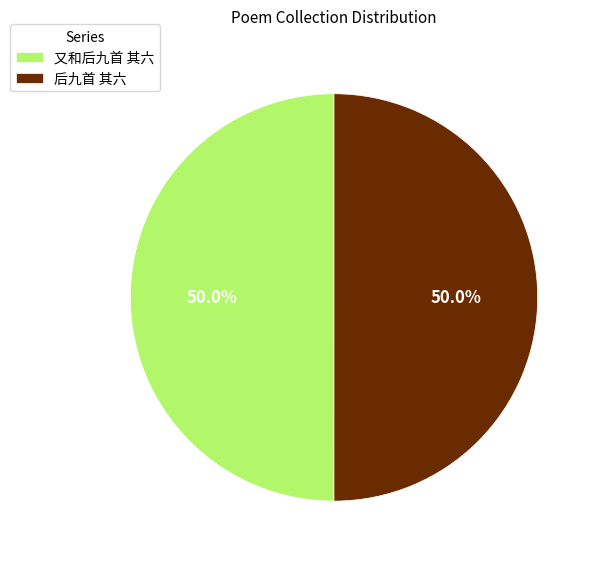

Approximately how many times larger is the value at 后九首 其六 compared to 又和后九首 其六?

1.0